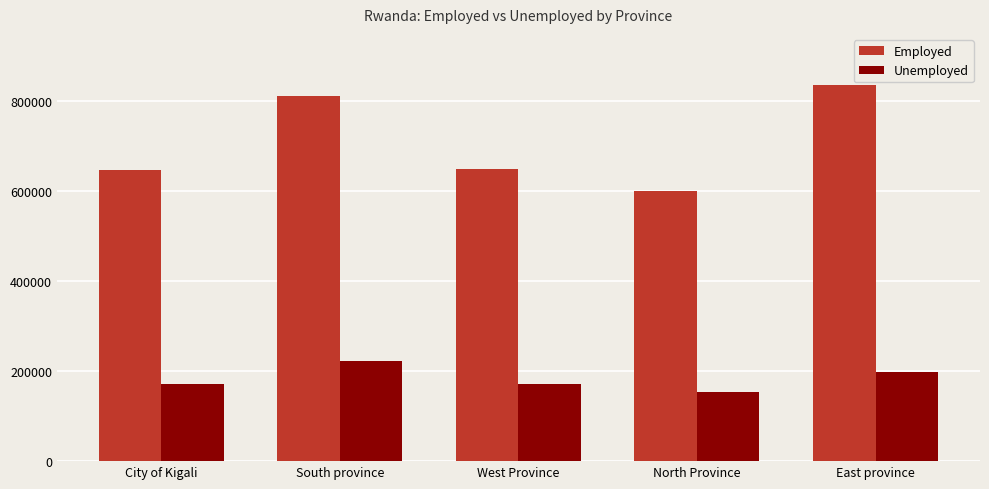

Rank the series by their maximum value, from highest to lowest.

Employed, Unemployed